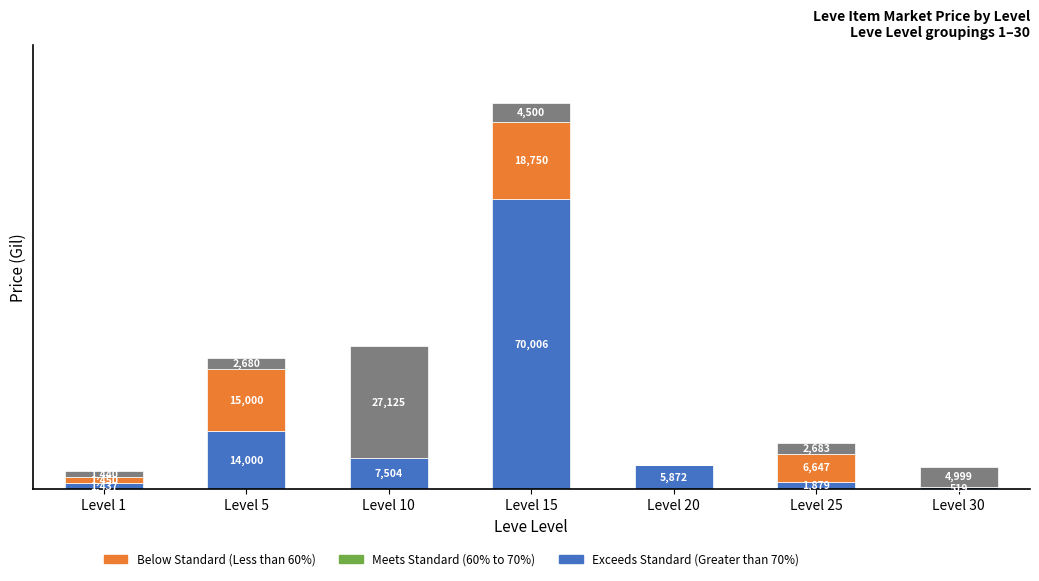

At which category is the sum across all series the highest?

Level 15